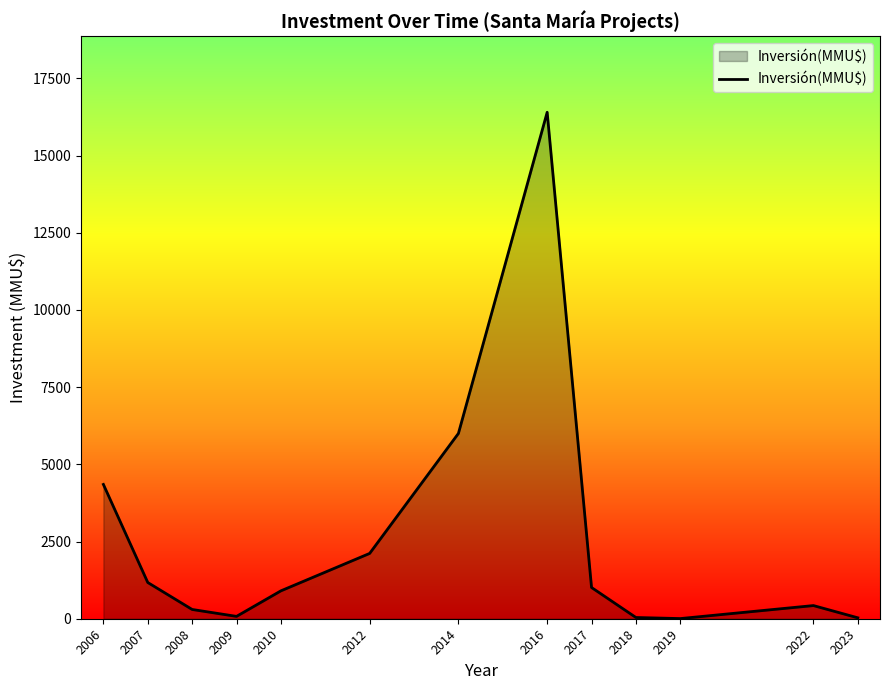

Where does the data first go above 903?

2006